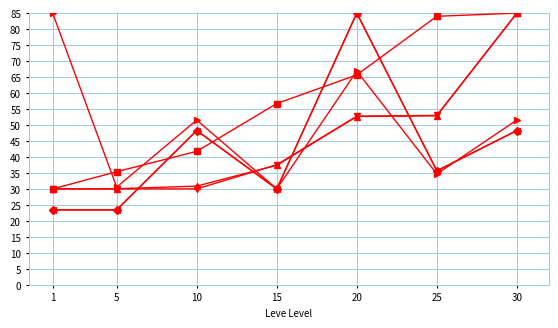

Is this an area chart (filled region under the line)?

No